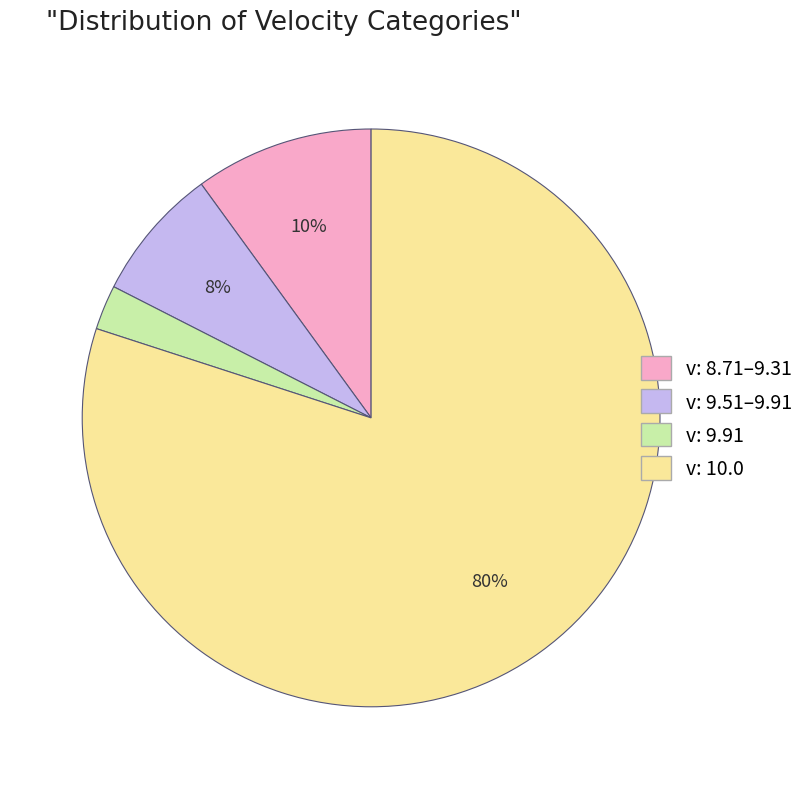

To the nearest percent, what is the average slice percentage?

25%